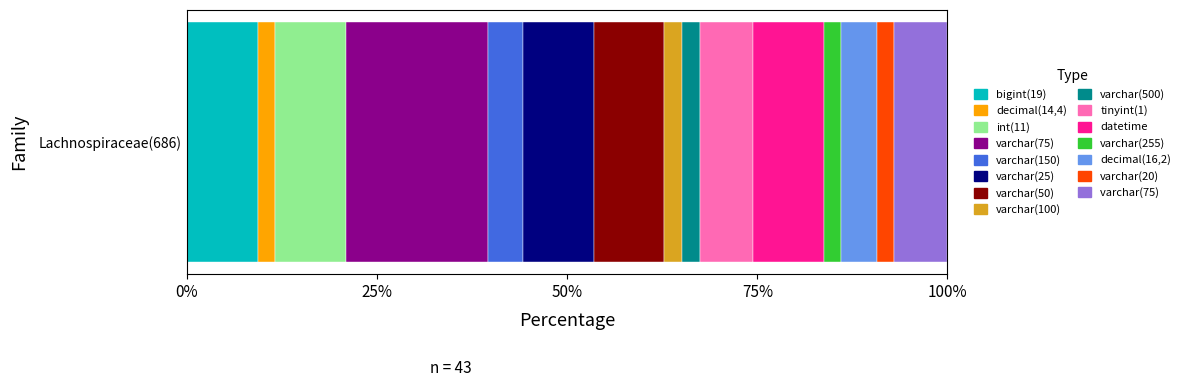

Are the bars horizontal?

Yes